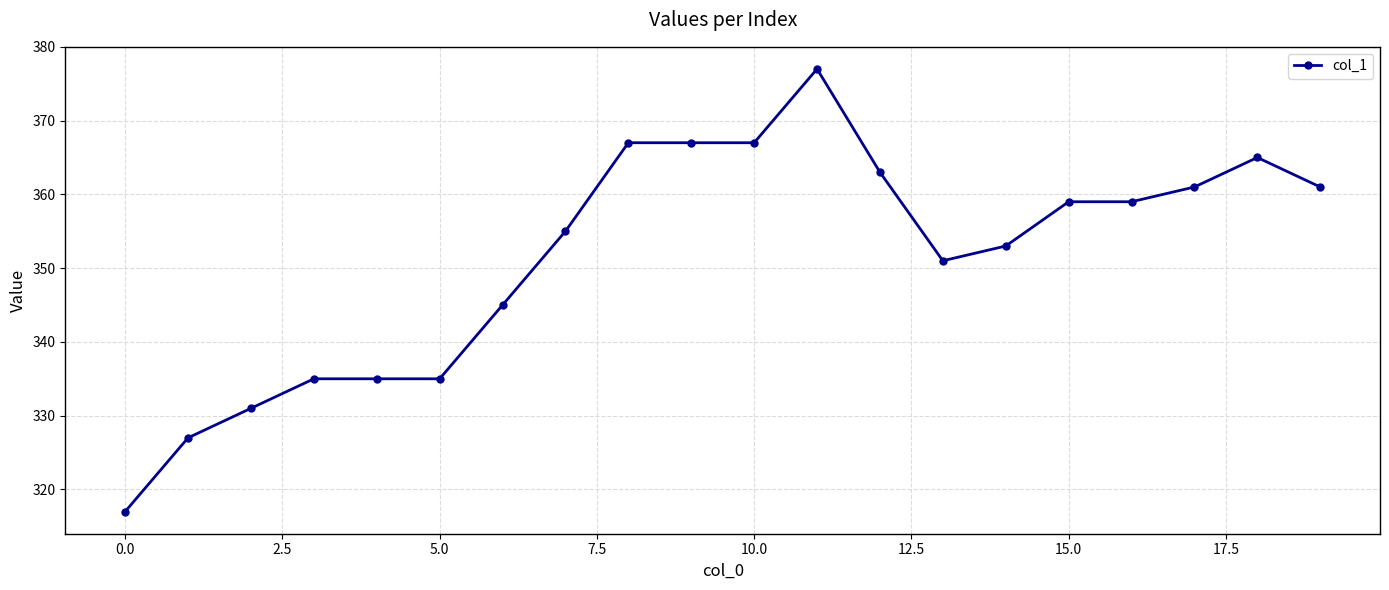

How many values are below 359?

10